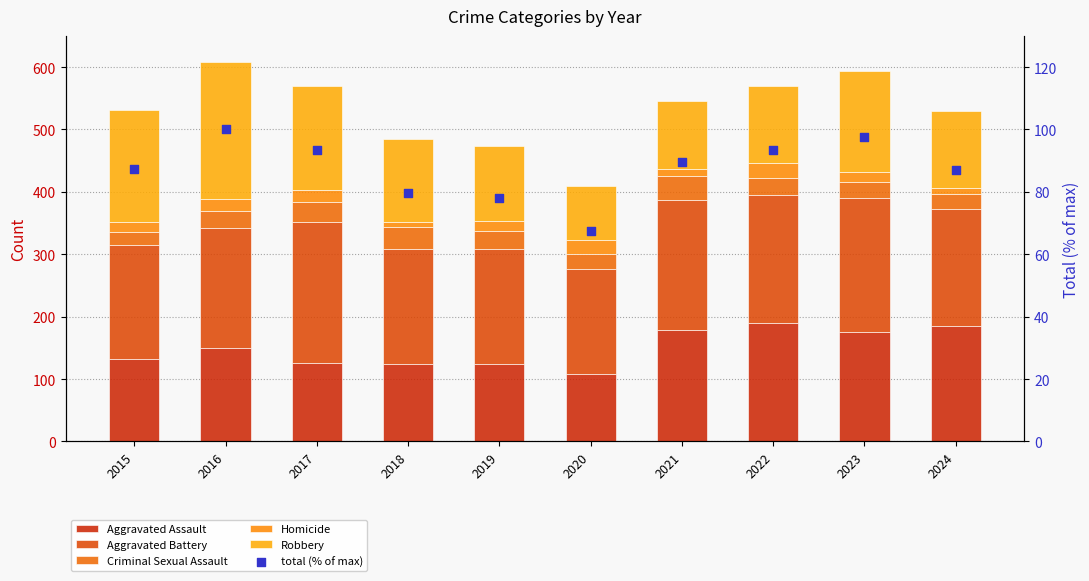

Which series has the widest spread of Y values?

Robbery